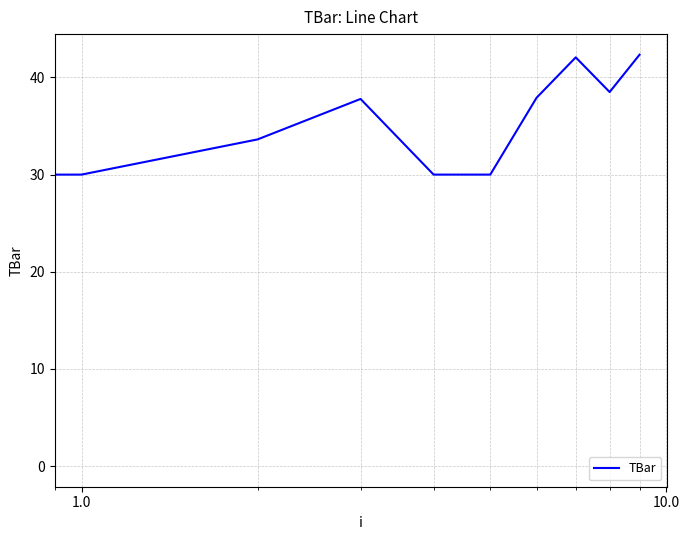

What is the greatest value displayed?

42.3